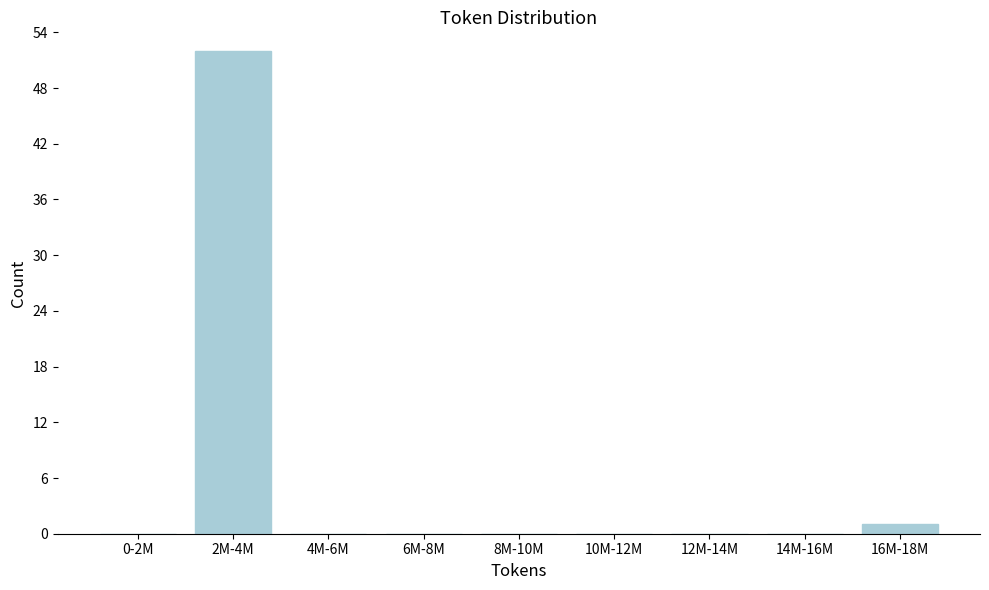

Reading left to right, what are all the values shown in this chart?

0-2M=0	2M-4M=52	4M-6M=0	6M-8M=0	8M-10M=0	10M-12M=0	12M-14M=0	14M-16M=0	16M-18M=1